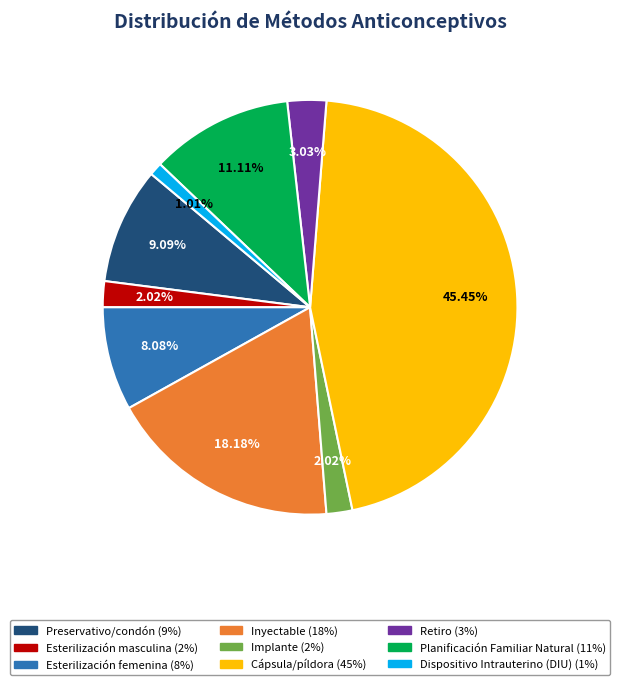

Does Implante account for over 50% of the chart?

No